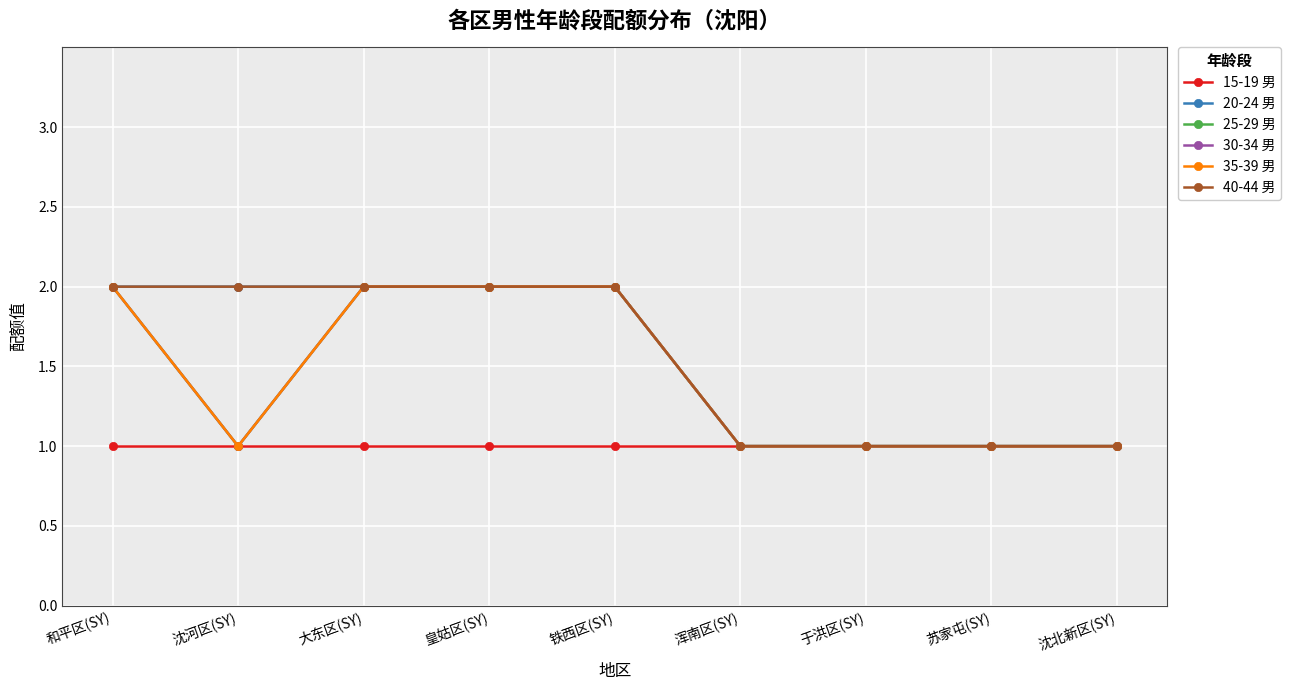

What is the difference between the maximum and second lowest values in the 20-24 男 series?

1